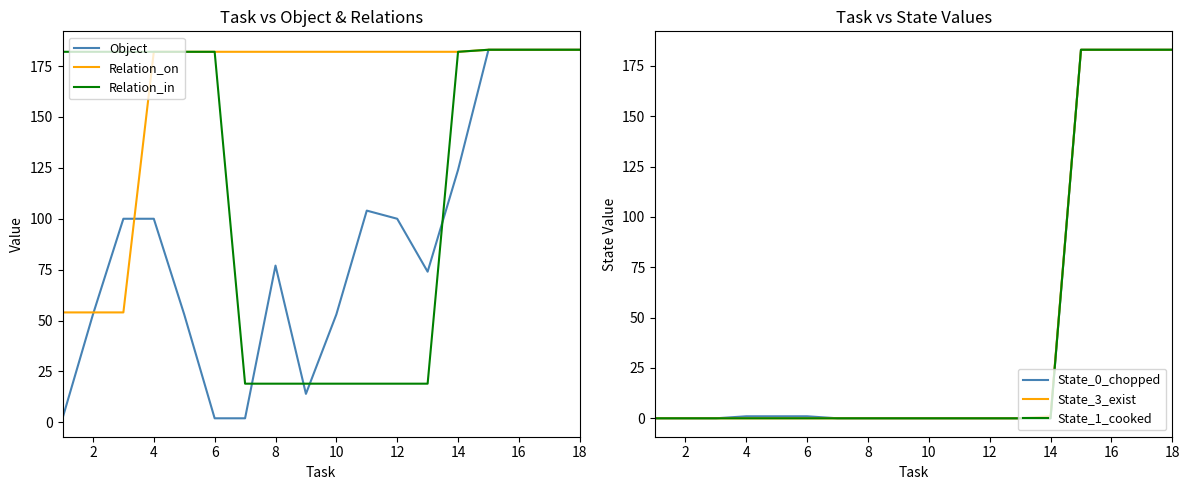

What are all the series names shown in the legend?

Object, Relation_on, Relation_in, State_0_chopped, State_3_exist, State_1_cooked